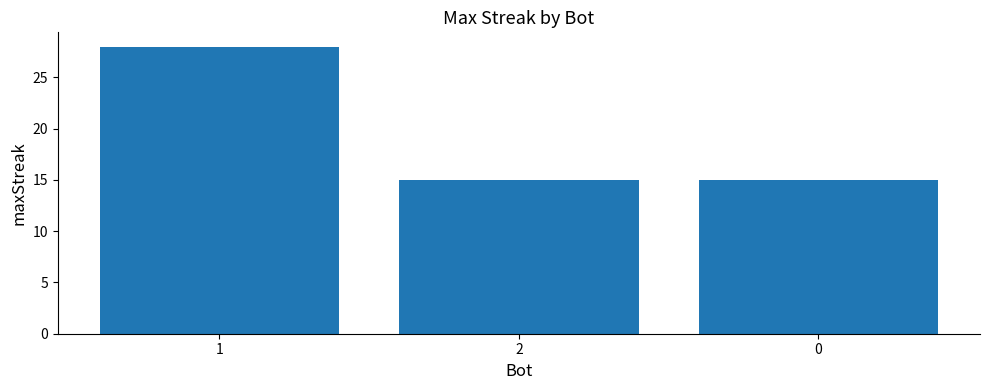

Count the values in the range 15 to 28.

3